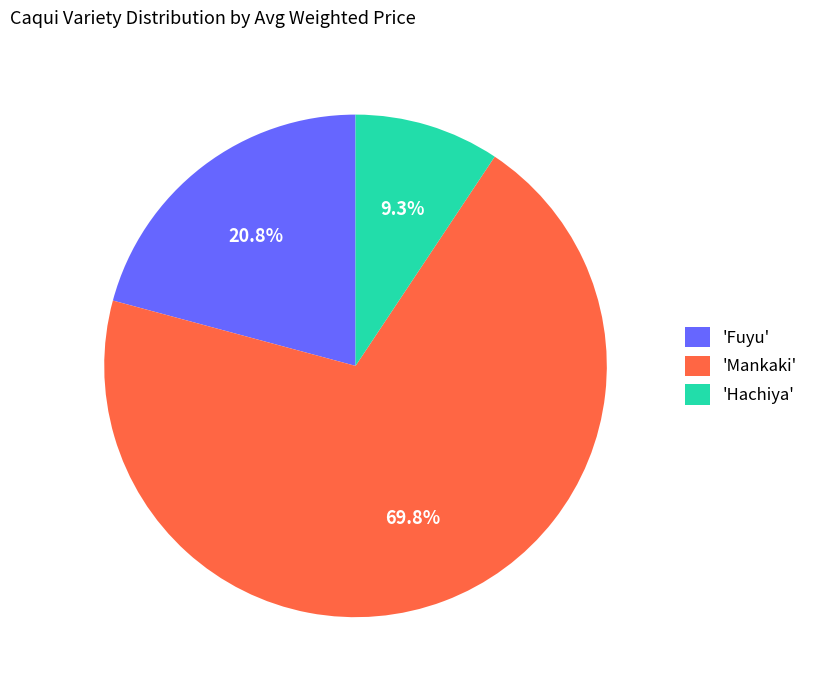

What percentage is NOT represented by 'Fuyu'?

79.2%